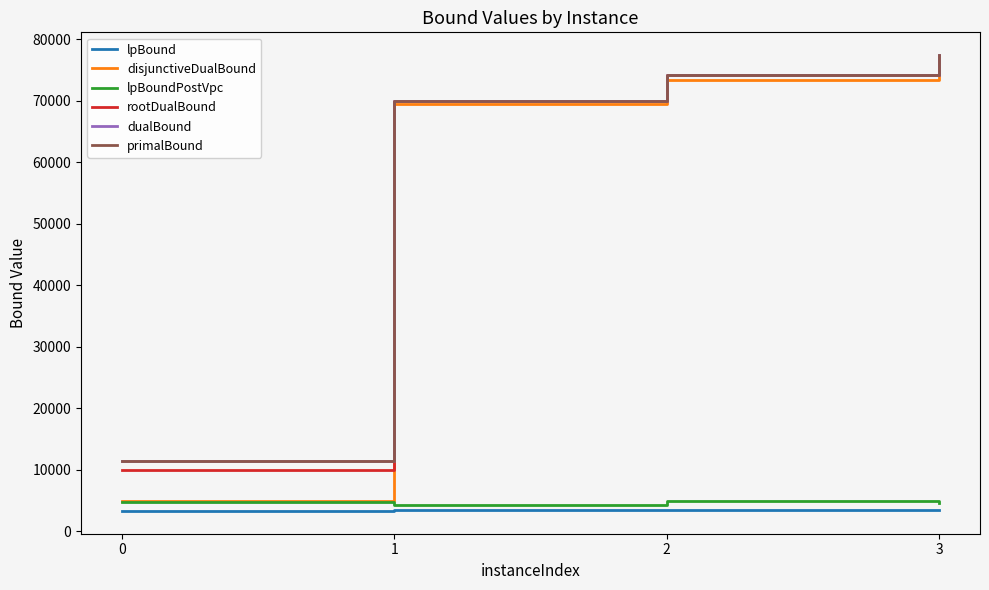

True or false: lpBoundPostVpc has more than 2 points higher than both neighbors.

False